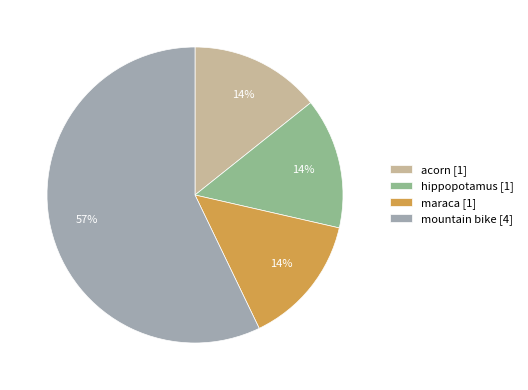

Which slice is the largest?

mountain bike